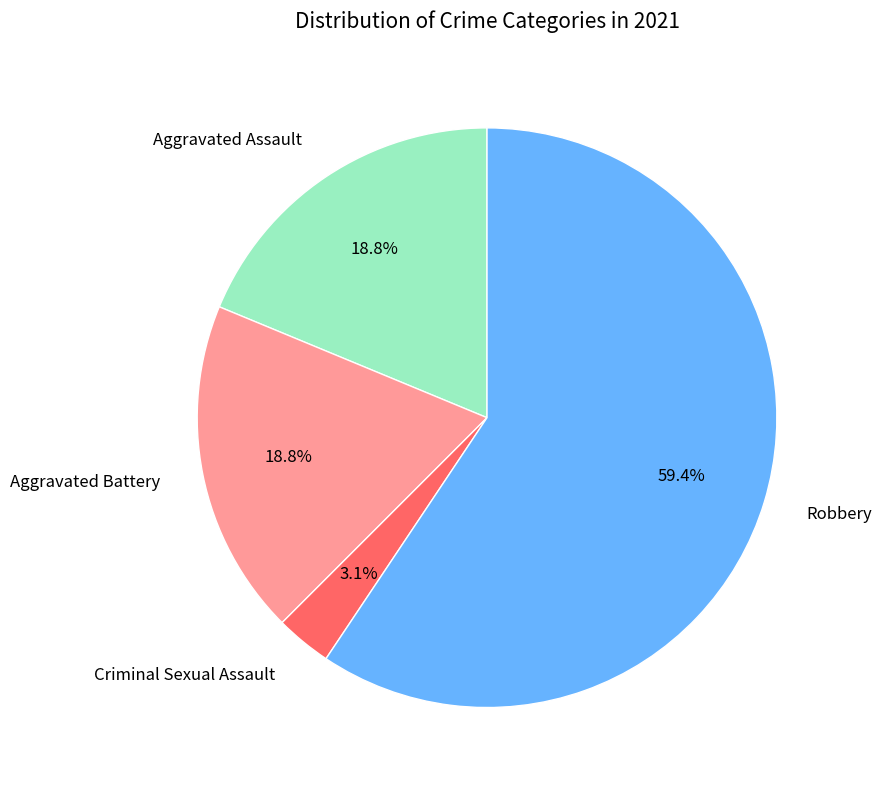

What is the ratio of the value at Aggravated Assault to the value at Robbery?

0.3